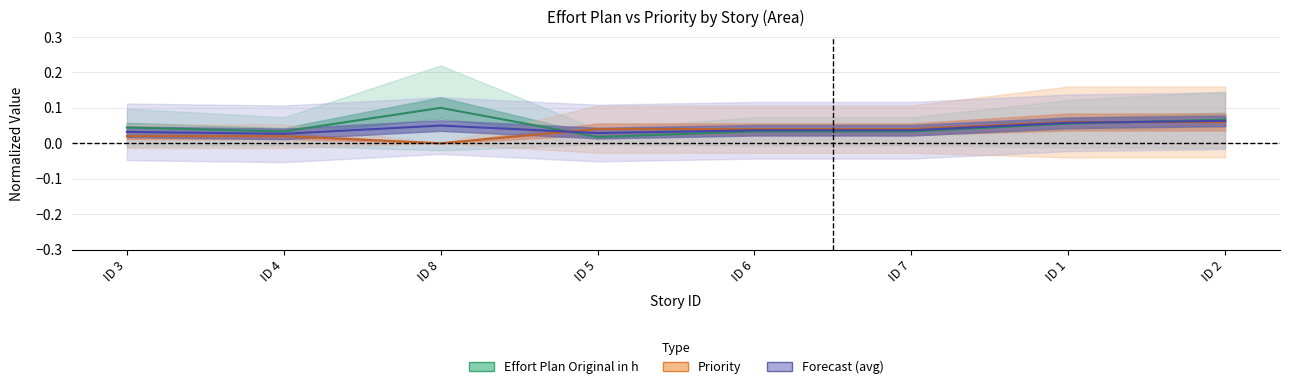

Rank the categories by Priority value from lowest to highest.

ID 8, ID 3, ID 4, ID 5, ID 6, ID 7, ID 1, ID 2